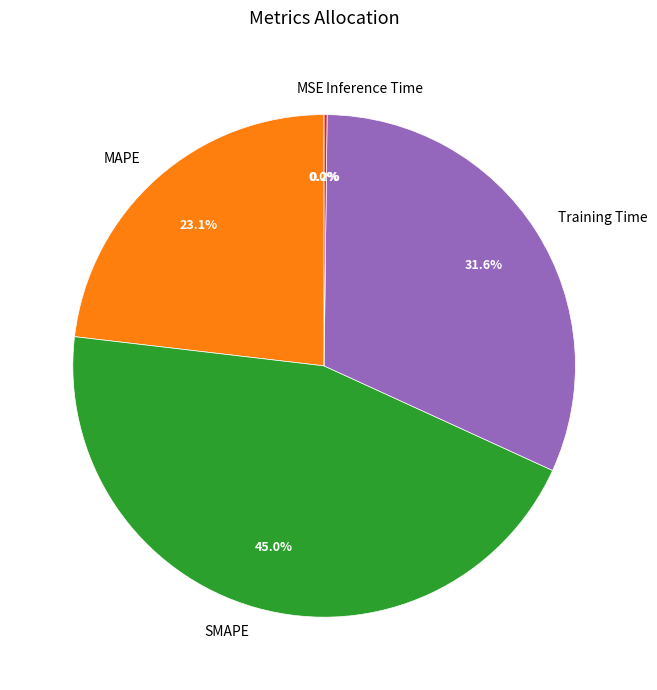

Is there any slice that represents more than half of the pie?

No